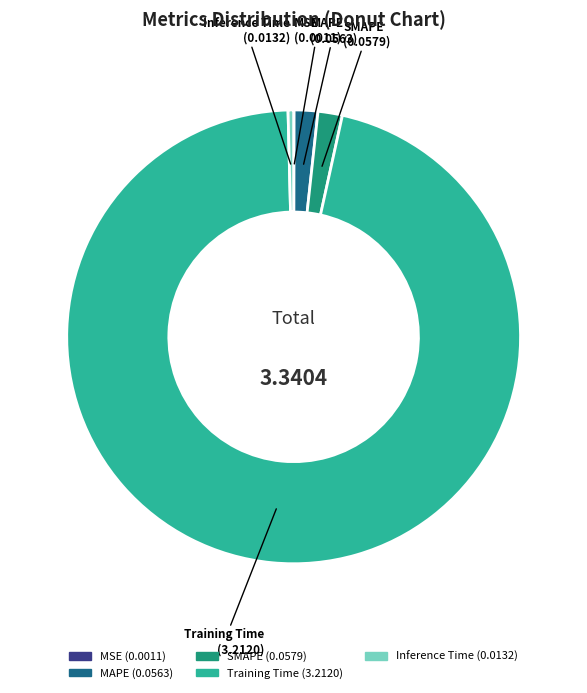

Combined, do SMAPE and Inference Time account for over 50%?

No